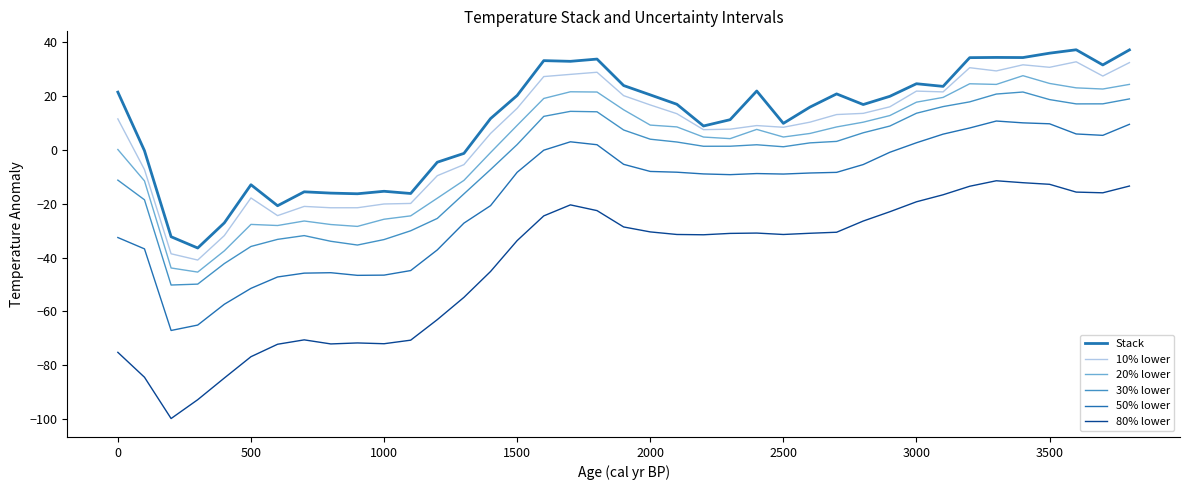

What are all the series names shown in the legend?

Stack, 10% lower, 20% lower, 30% lower, 50% lower, 80% lower